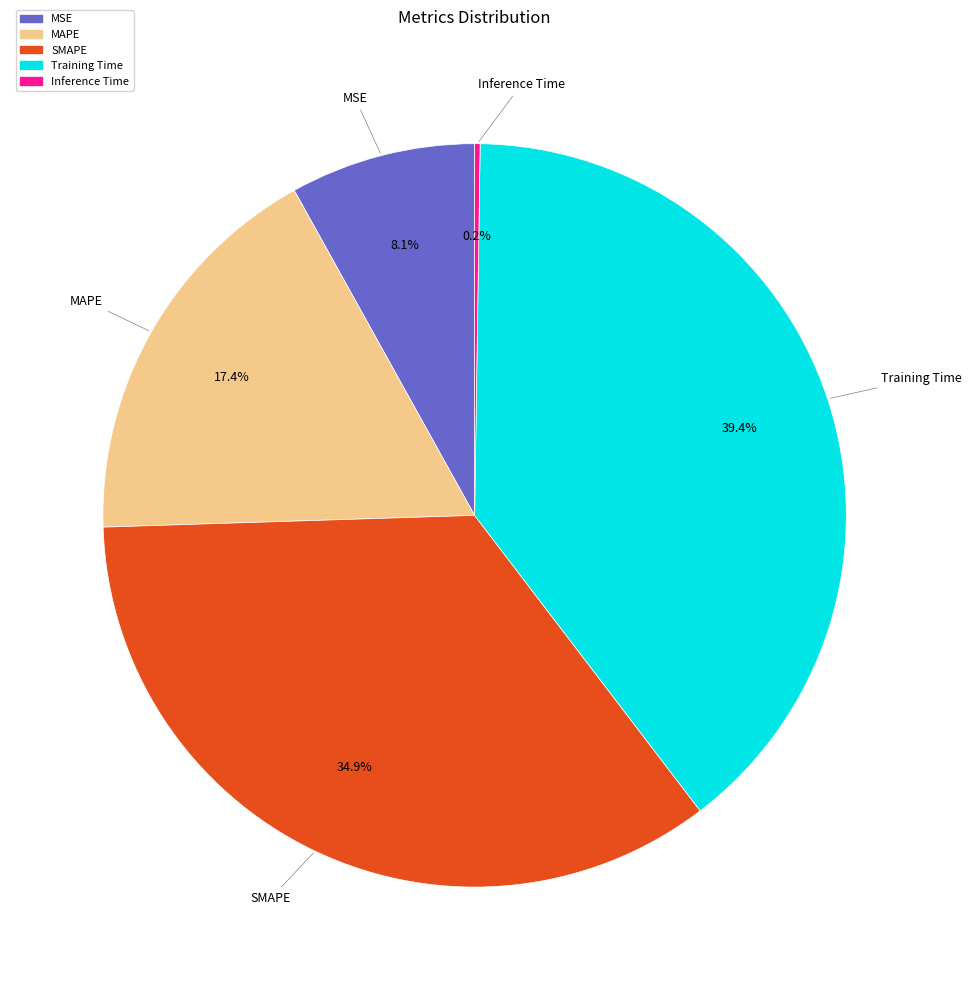

Does MSE represent more than half of the total?

No